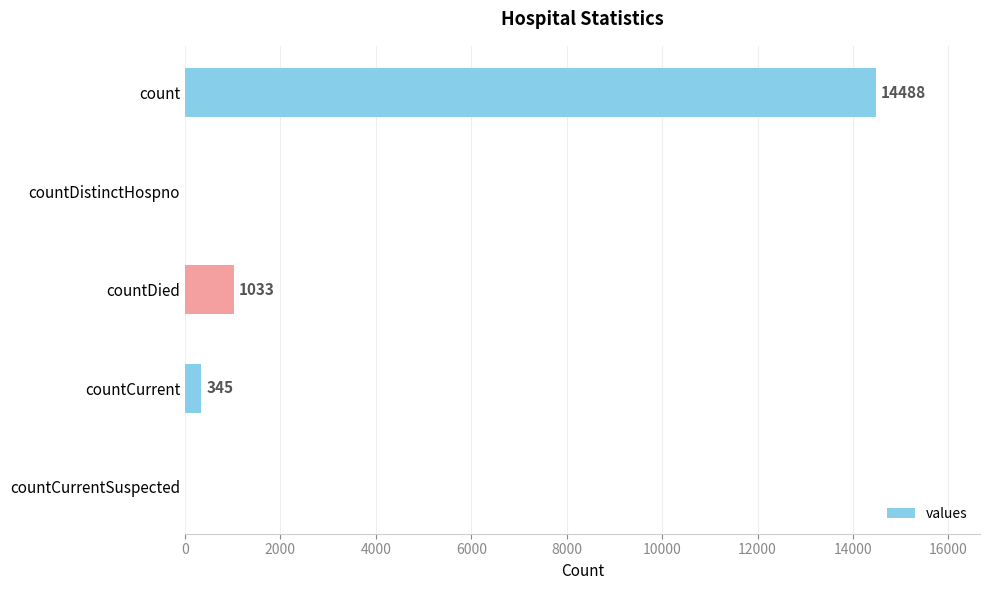

The value at countCurrentSuspected is 7003. True or false?

False